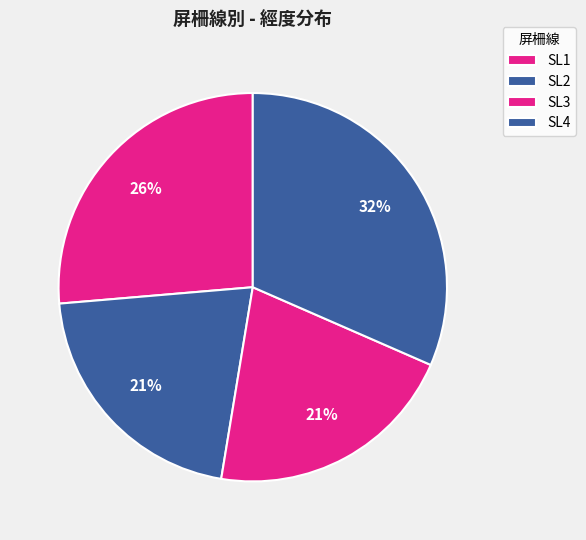

To the nearest percent, what is the average slice percentage?

25%